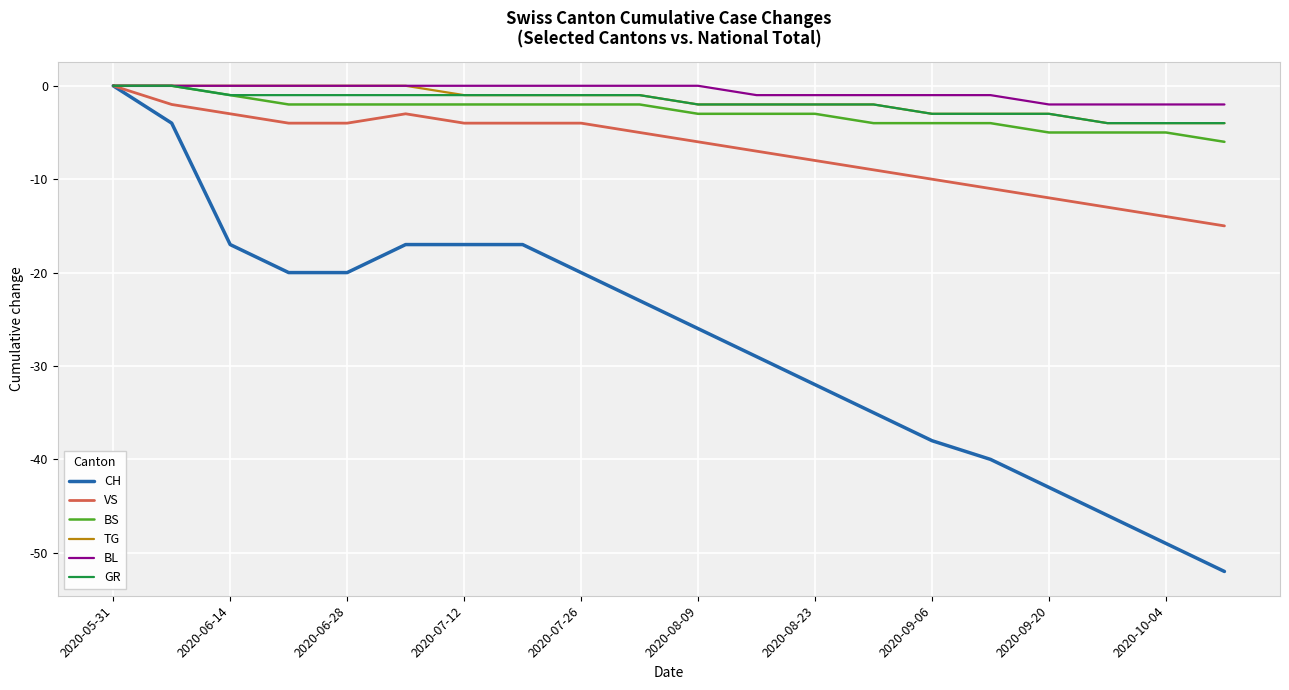

Which series has the largest range (max minus min)?

CH